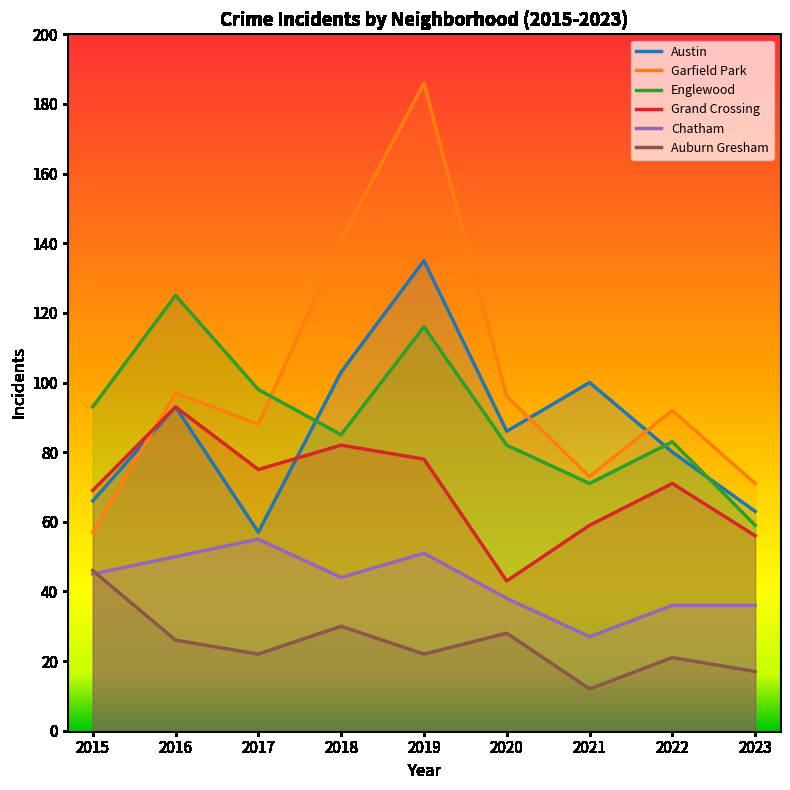

What are all the series names shown in the legend?

Austin, Garfield Park, Englewood, Grand Crossing, Chatham, Auburn Gresham